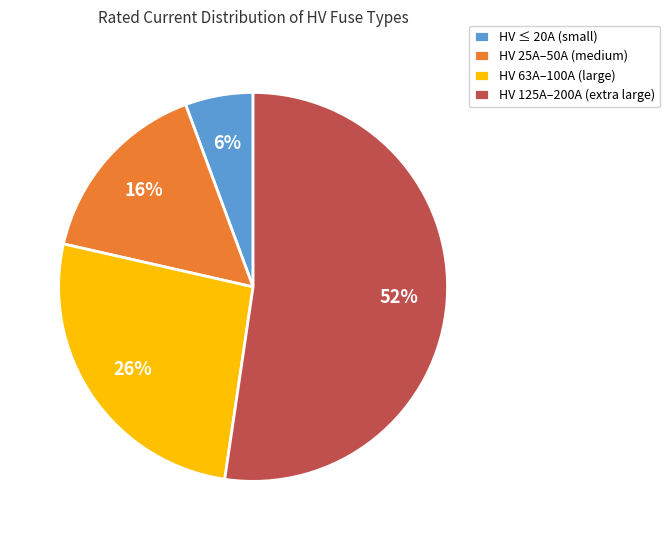

How many slices are in this pie chart?

4